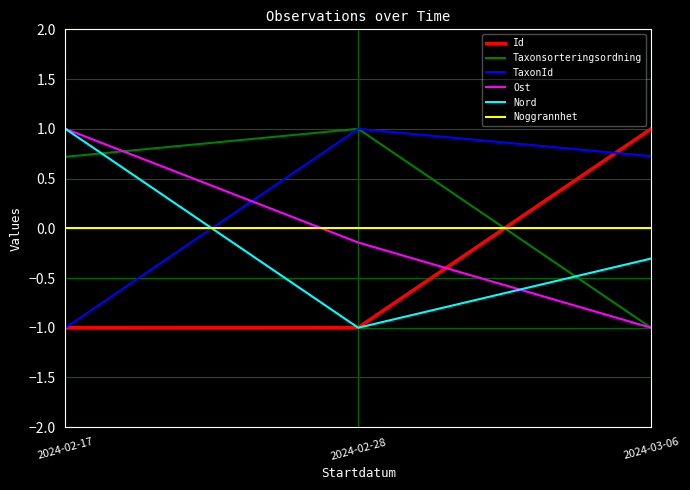

True or false: TaxonId has a value of 0.5 at 2024-03-06.

False